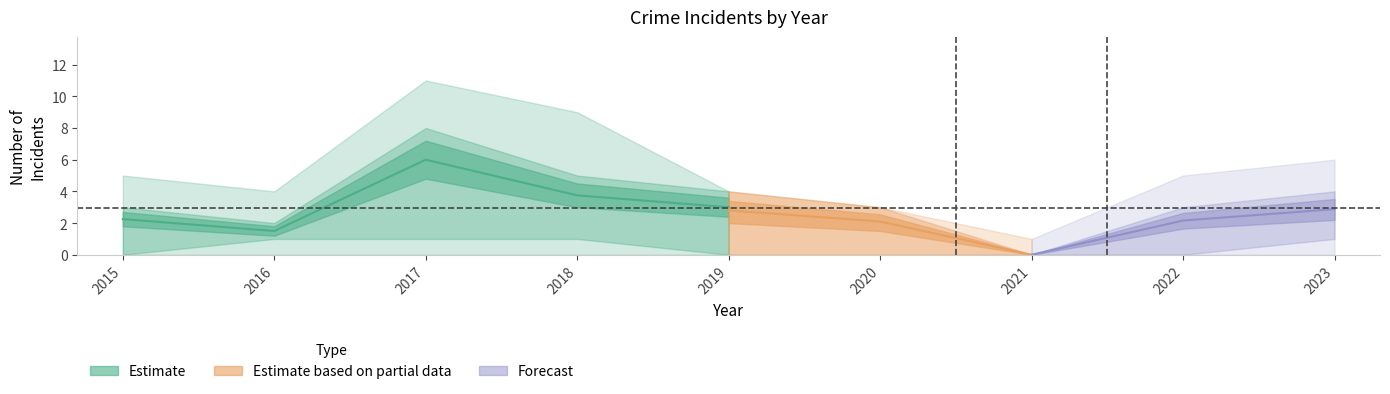

At which category does the chart reach its peak across all series?

2017